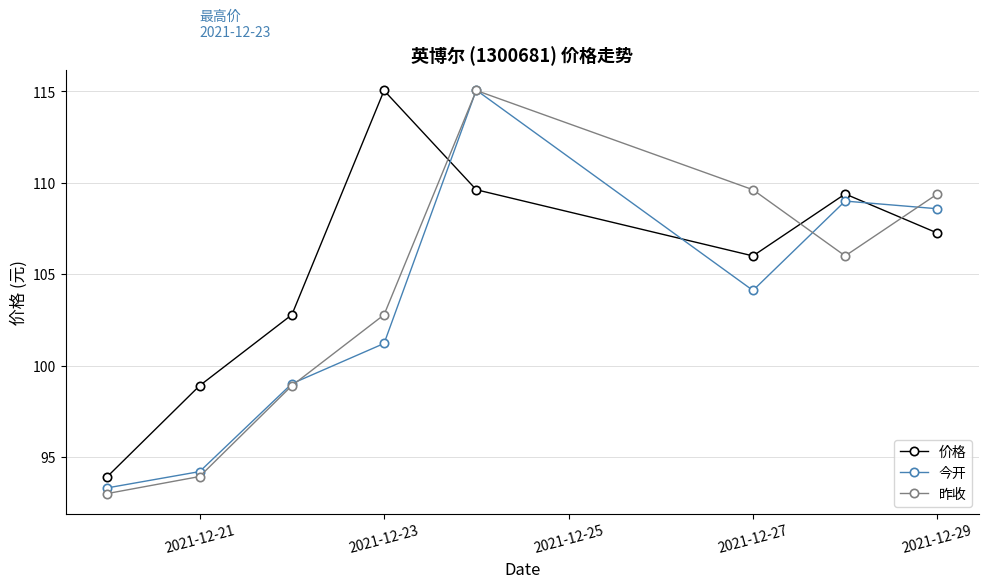

In 价格, how many points are higher than both neighbors (excluding endpoints)?

2